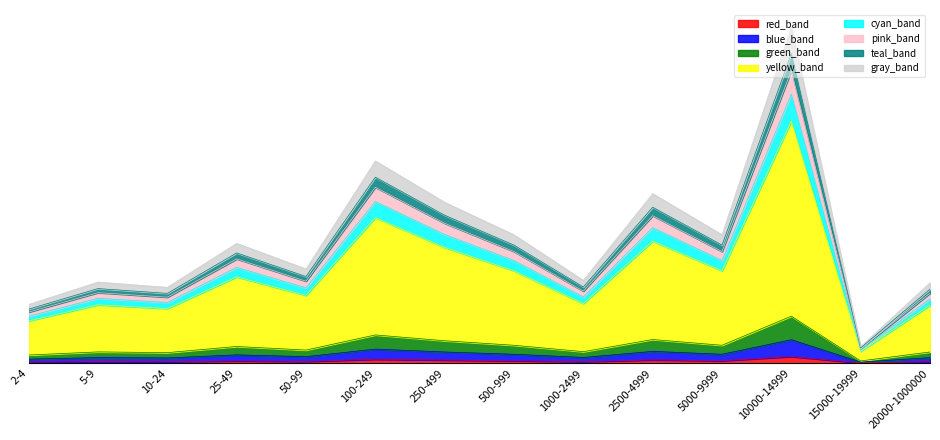

Does the chart display data point markers on the line(s)?

No